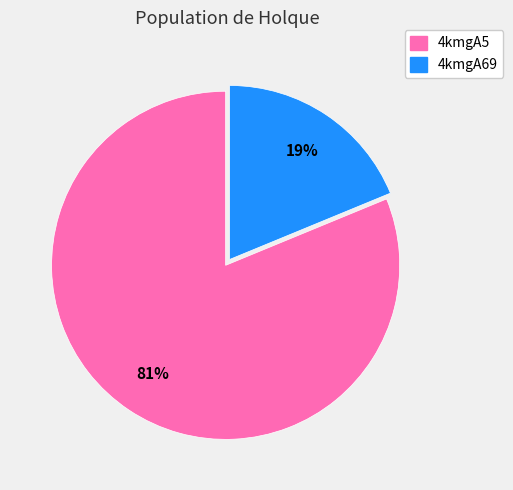

What is the majority slice?

4kmgA5